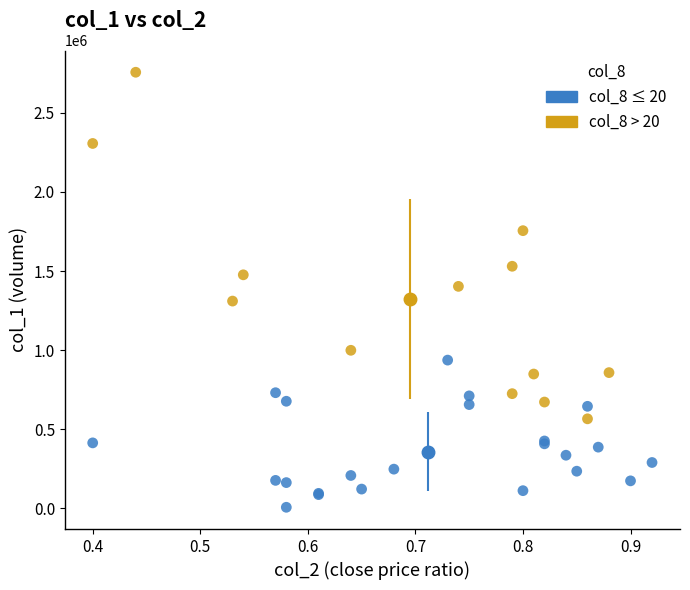

Which series reaches the maximum Y coordinate?

col_8 > 20